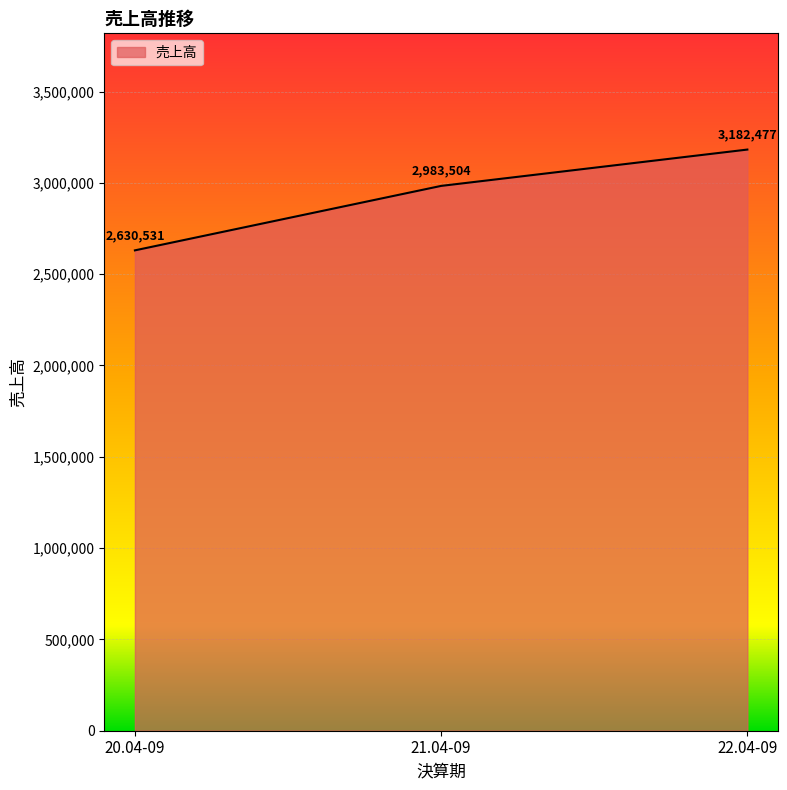

At which category does the chart reach its peak across all series?

22.04-09